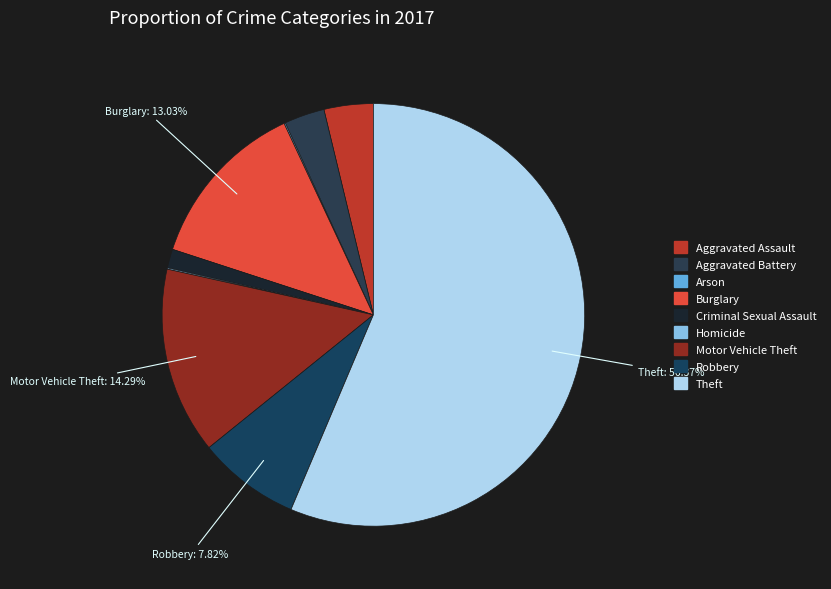

Rank the categories by value from lowest to highest.

Arson, Homicide, Criminal Sexual Assault, Aggravated Battery, Aggravated Assault, Robbery, Burglary, Motor Vehicle Theft, Theft